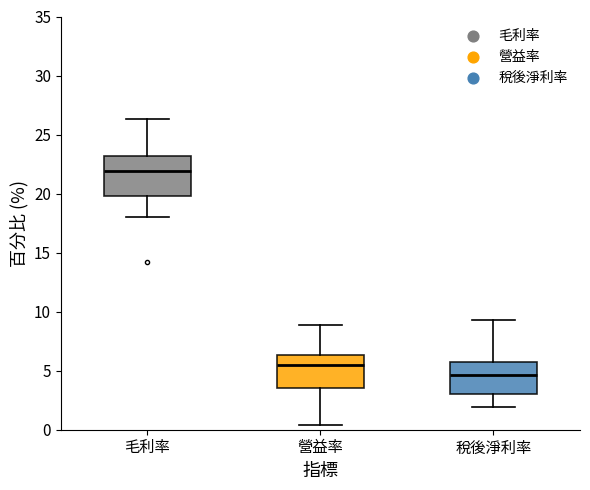

Reading left to right, read every box against the y-axis: the position of its median line, the range the box covers, and the ends of its whiskers. The values are not printed on the chart, so give them approximately, as read against the axis.

毛利率: median 22.0, box 20.0 to 23.0, whiskers 18.0 to 26.5
營益率: median 5.5, box 3.5 to 6.5, whiskers 0.5 to 9.0
稅後淨利率: median 4.5, box 3.0 to 5.5, whiskers 2.0 to 9.5